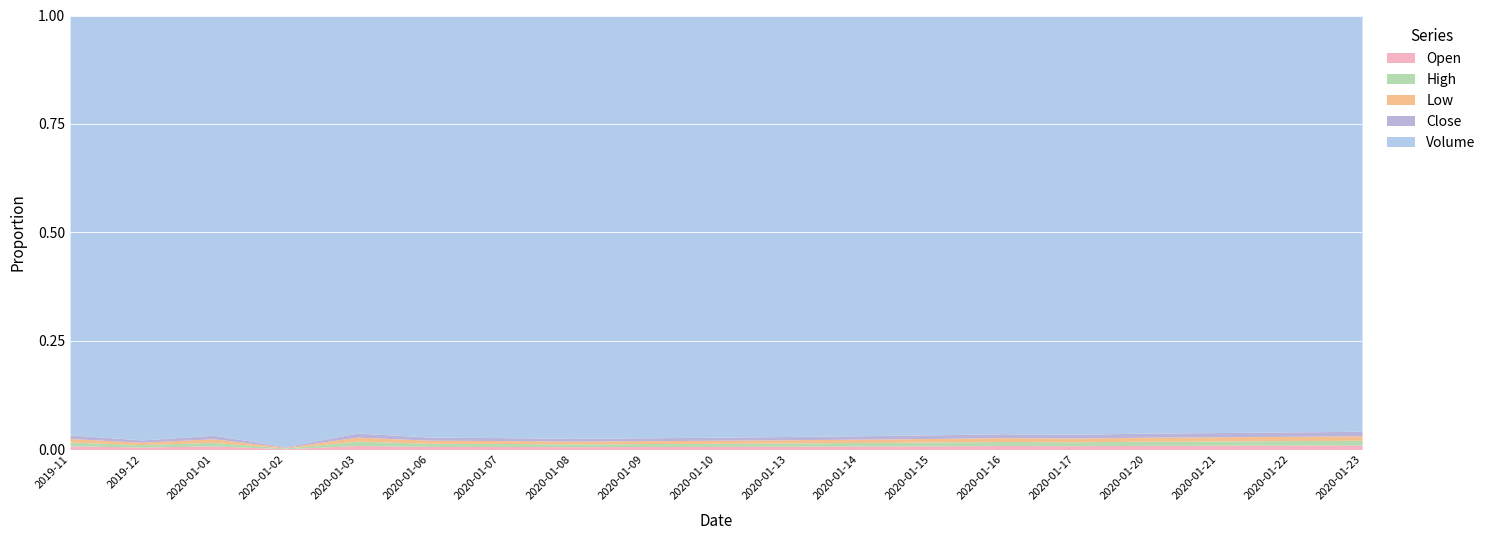

What is the label of the 13th point from the right?

2020-01-07